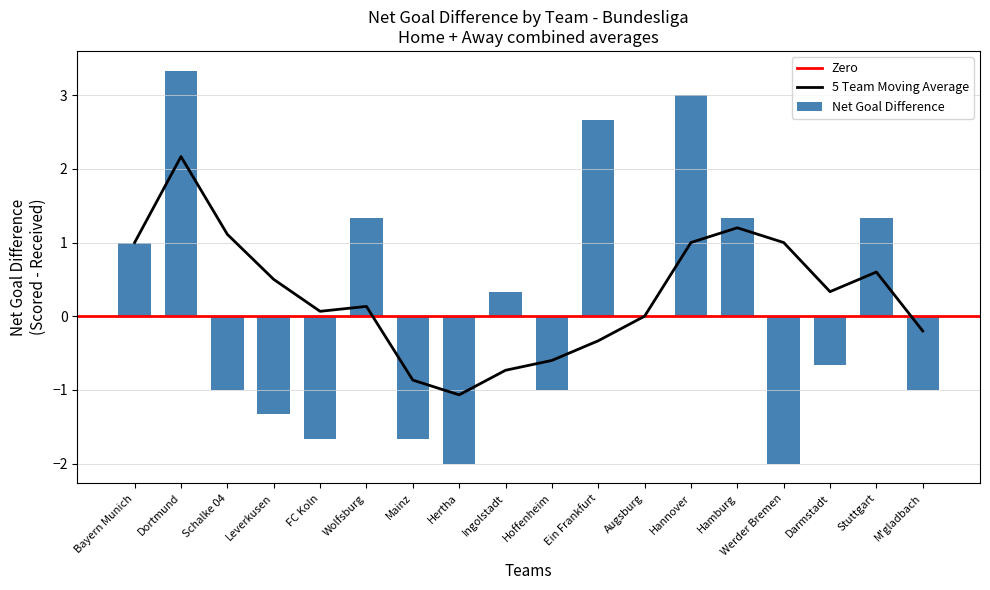

Which category has the lowest value in the 5 Team Moving Average series?

Hertha